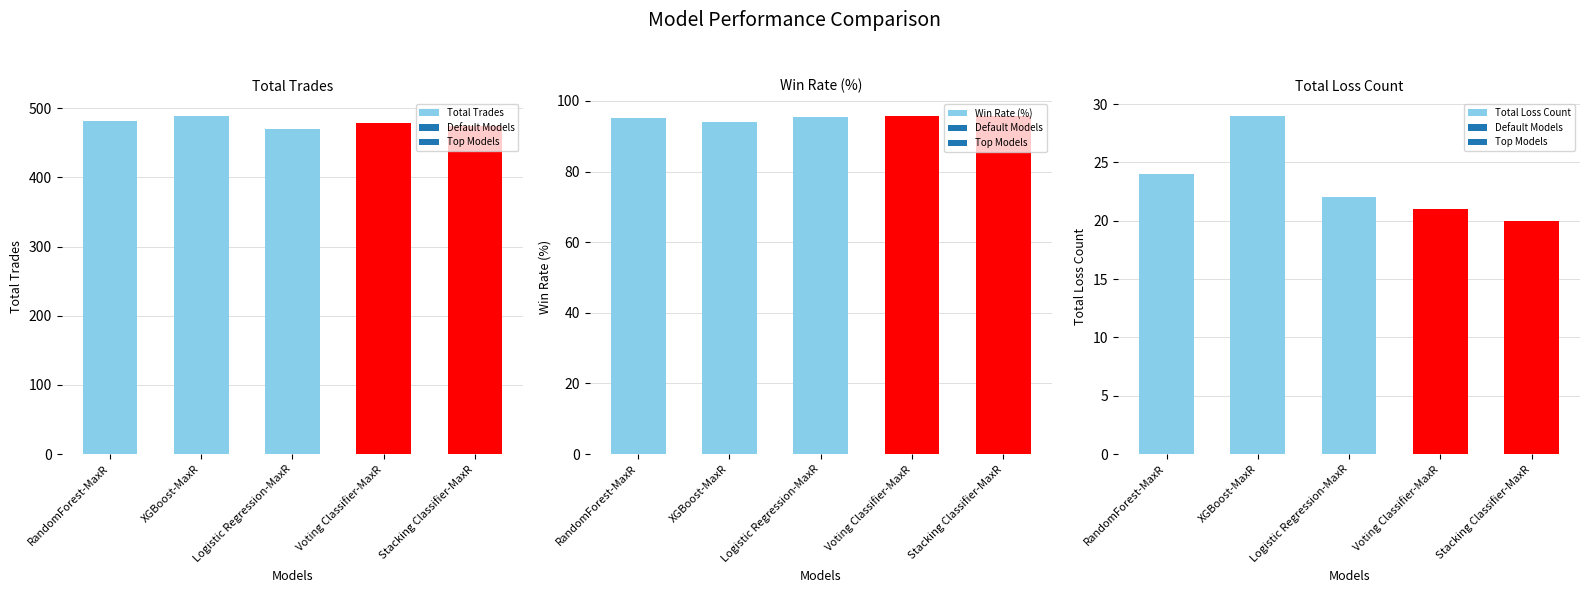

How many series are shown in this chart?

3